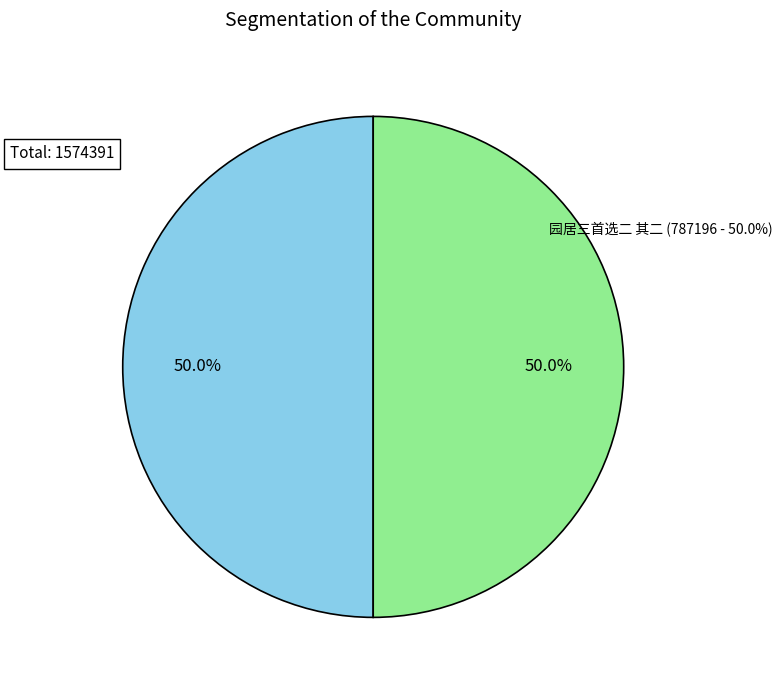

Count the number of slices in the pie.

2